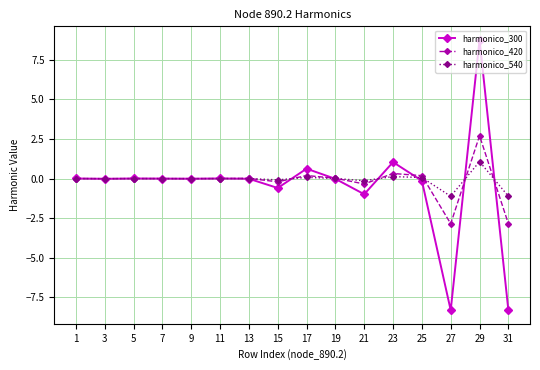

How many lines are shown in the chart?

3